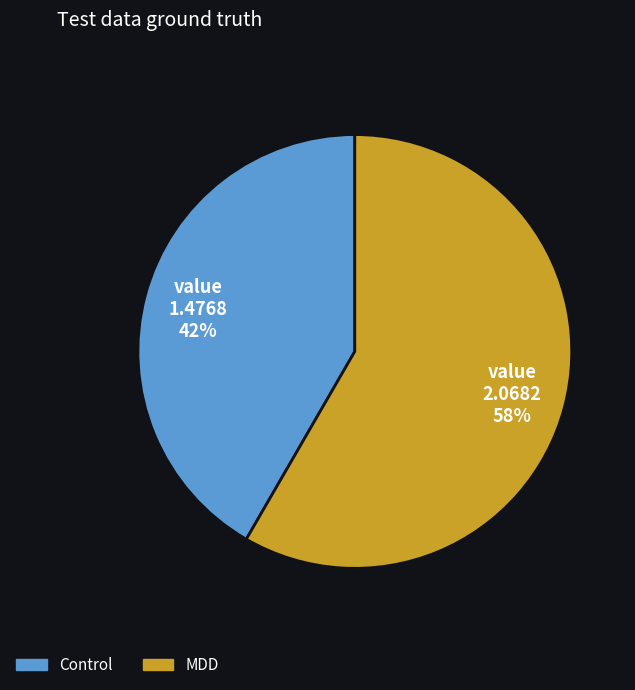

Which slice is the largest?

MDD